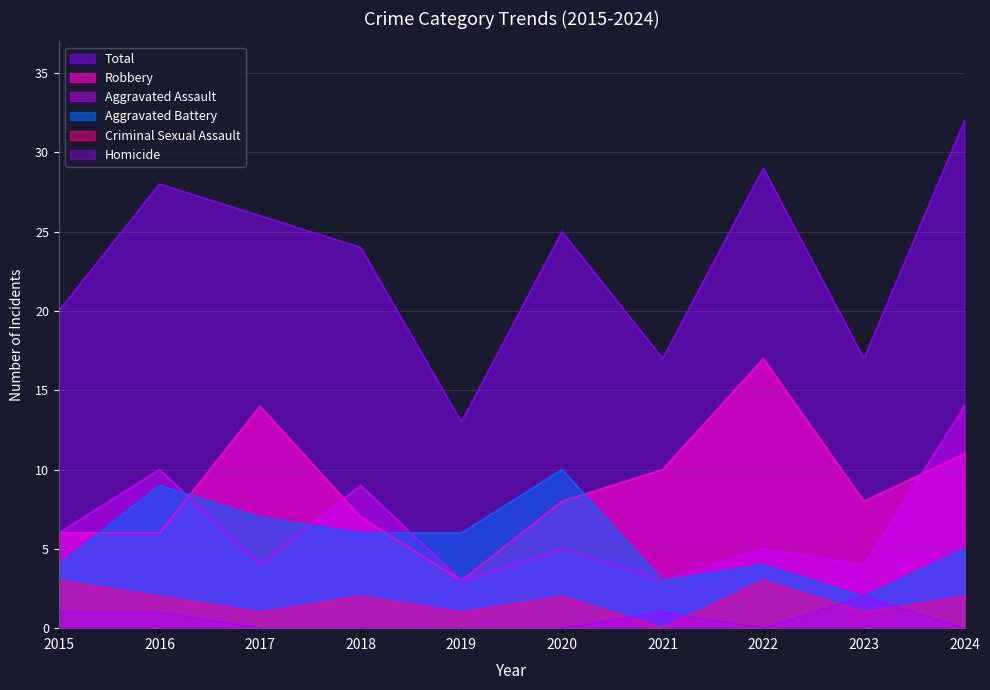

How many interior local valleys does the Criminal Sexual Assault series have?

4